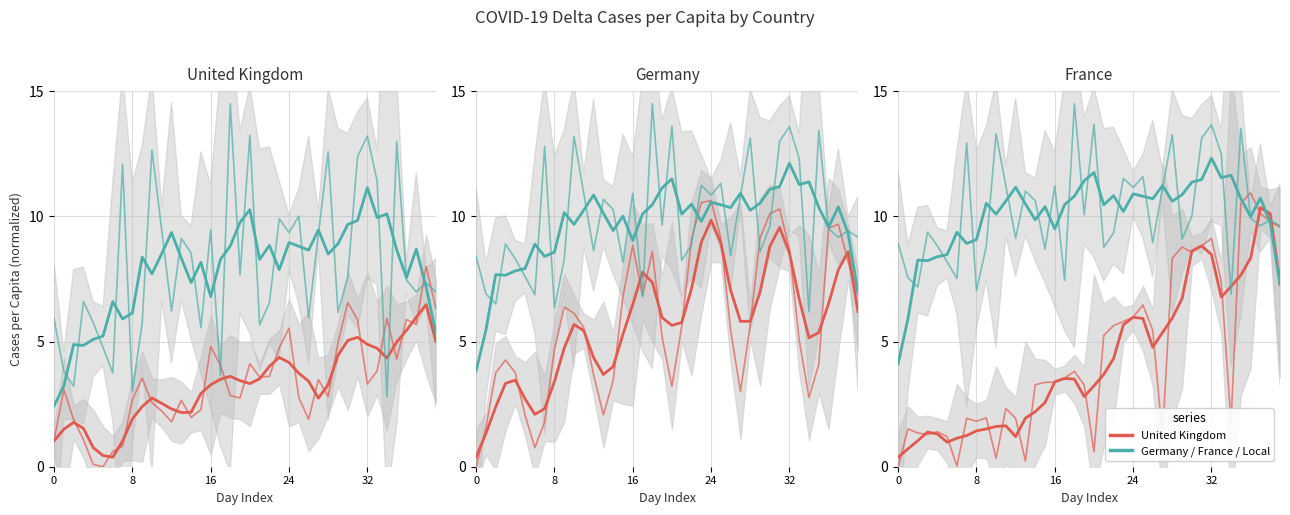

The value of male at 10 is 21.9. True or false?

False